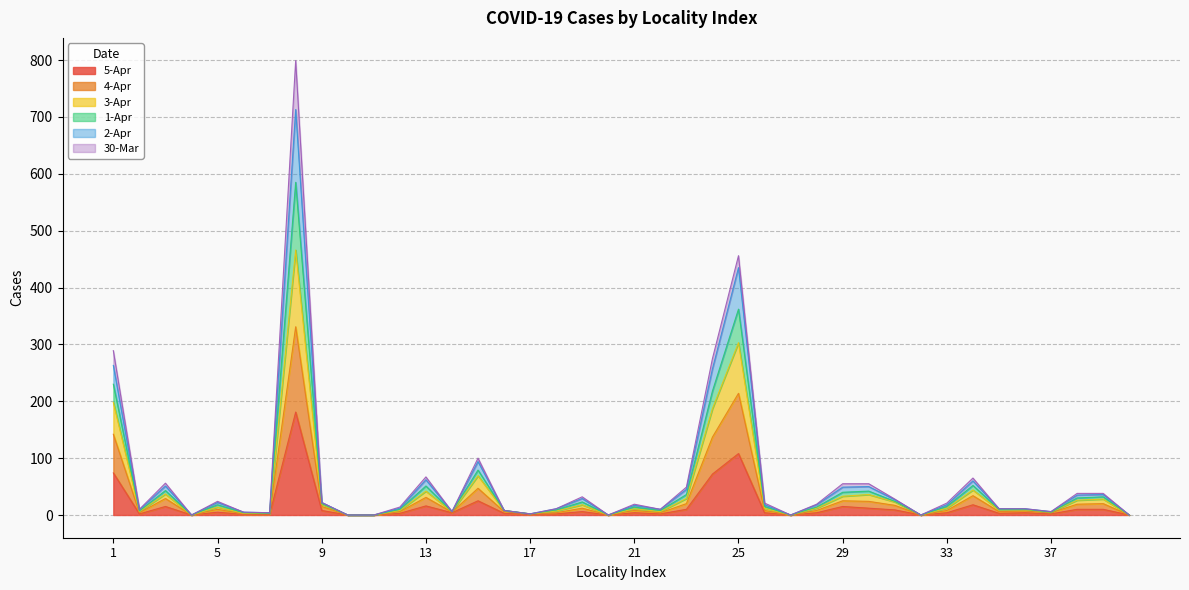

What are all the series names shown in the legend?

5-Apr, 4-Apr, 3-Apr, 1-Apr, 2-Apr, 30-Mar